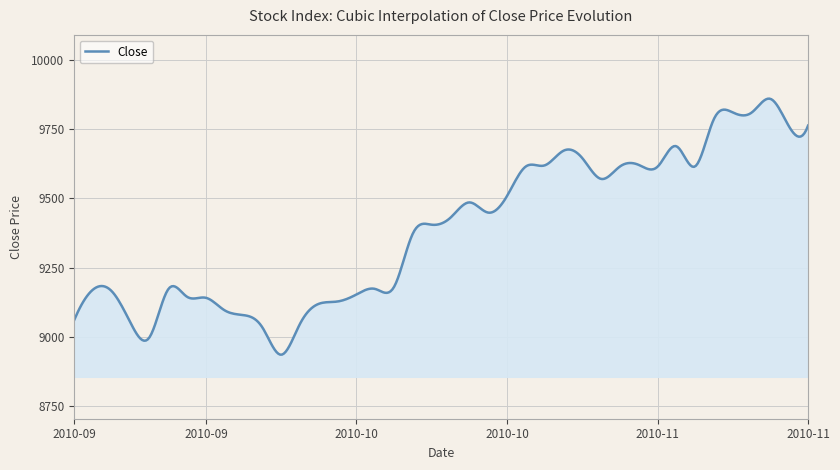

What is the difference between the maximum and minimum values?

923.6